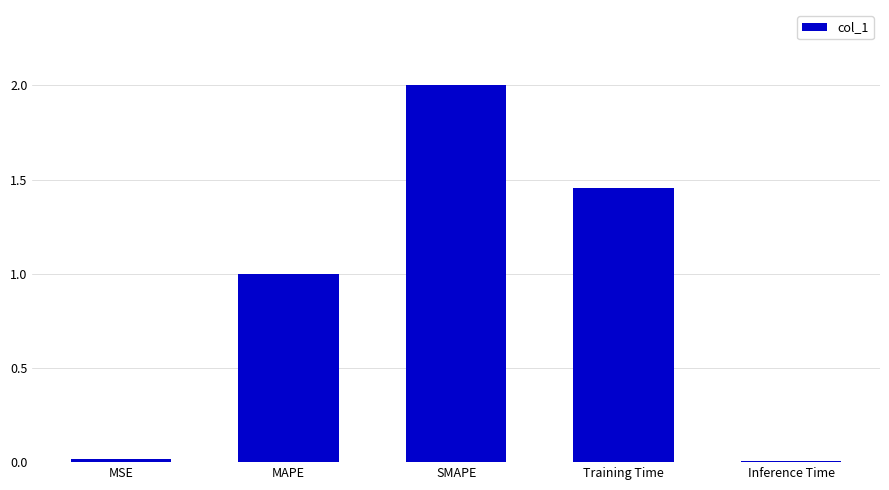

What is the average value?

0.9